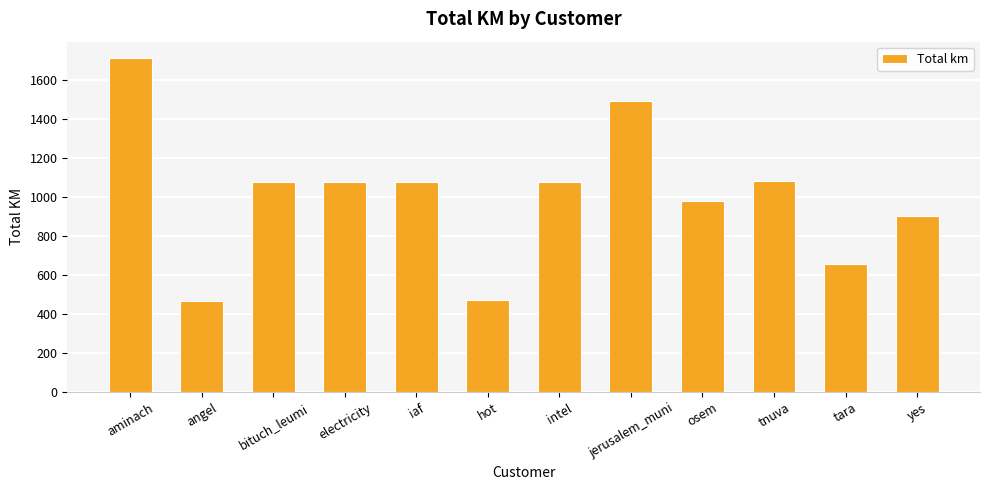

Which category has the highest value across all series?

aminach